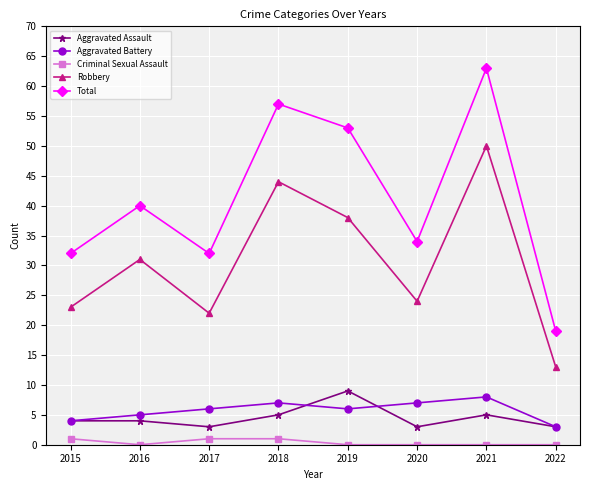

Which series has the largest range (max minus min)?

Total